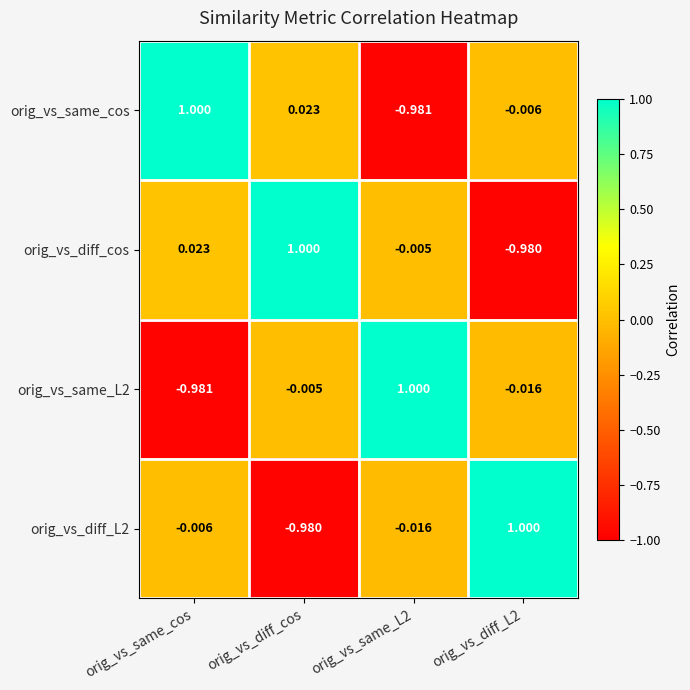

At which label is orig_vs_same_L2 closest to 0?

orig_vs_diff_cos